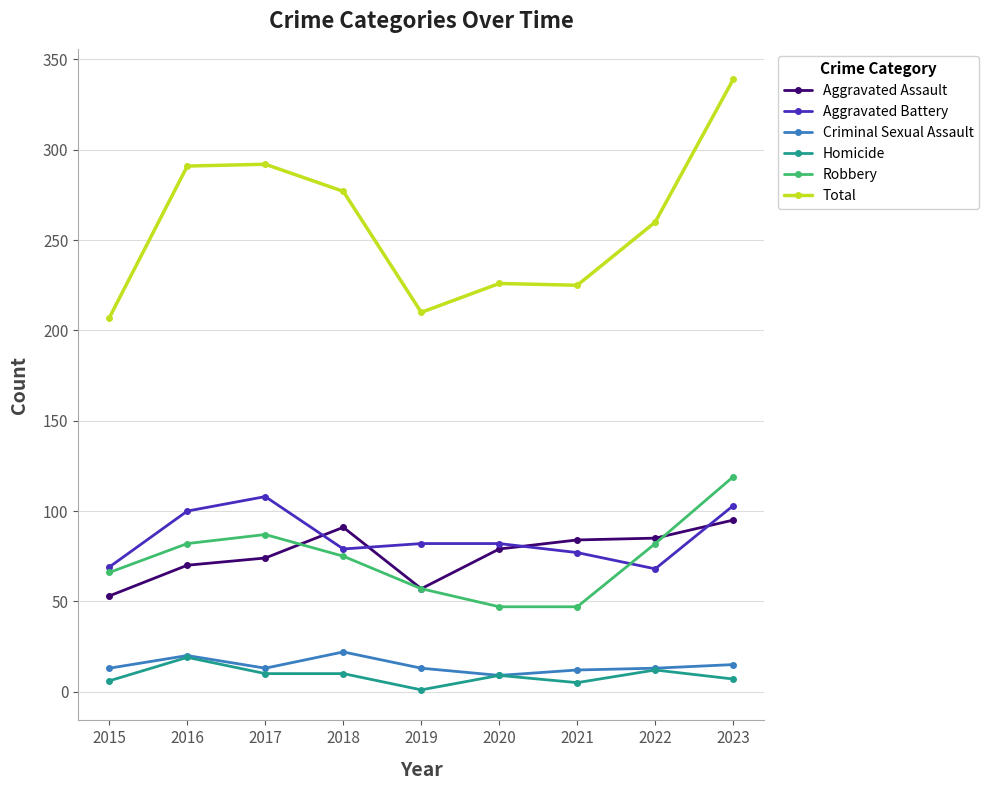

True or false: Criminal Sexual Assault and Robbery cross at least once.

False